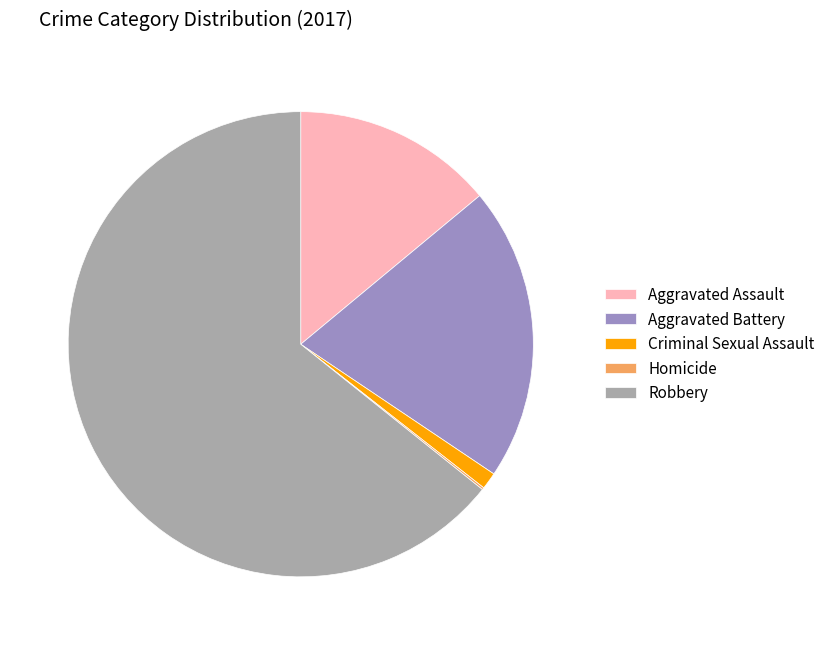

Which category has the biggest portion of the pie?

Robbery